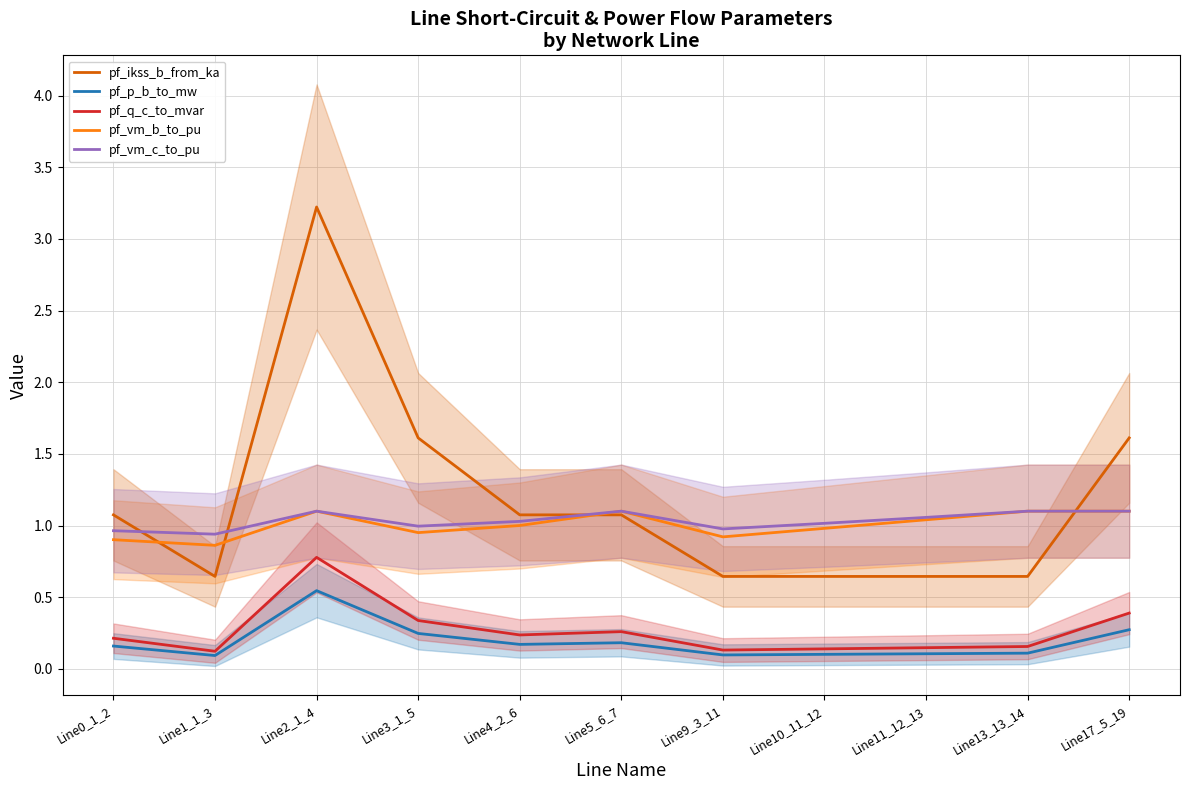

What are all the series names shown in the legend?

pf_ikss_b_from_ka, pf_p_b_to_mw, pf_q_c_to_mvar, pf_vm_b_to_pu, pf_vm_c_to_pu